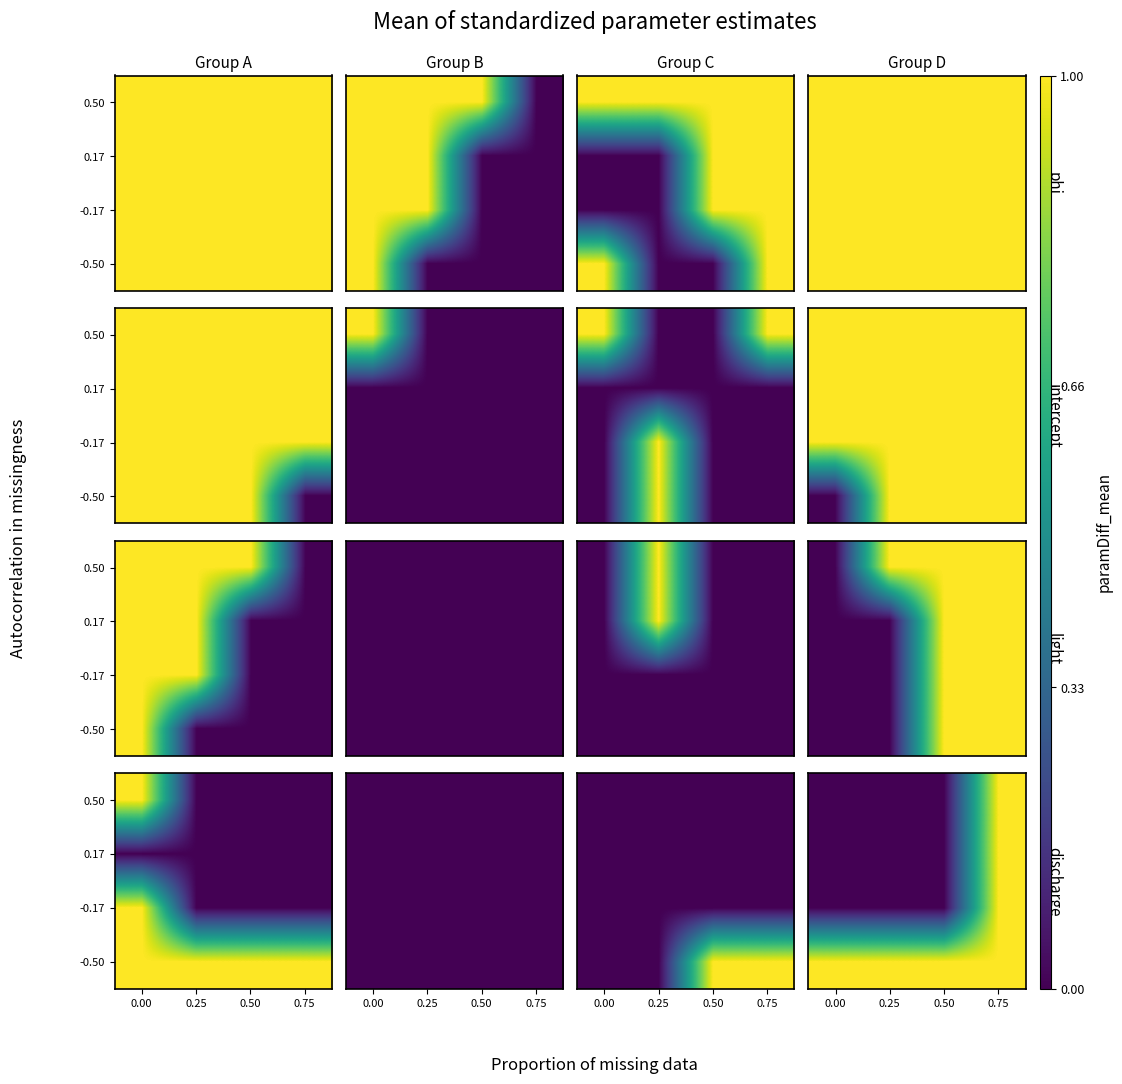

What is the difference between the maximum and second lowest values in the 0.50 series?

1